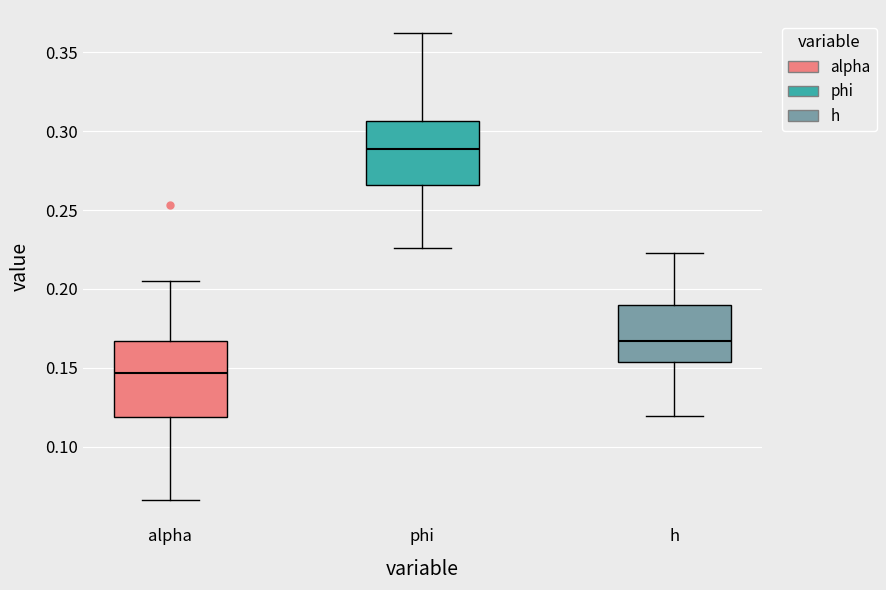

Reading left to right, read every box against the y-axis: the position of its median line, the range the box covers, and the ends of its whiskers. The values are not printed on the chart, so give them approximately, as read against the axis.

alpha: median 0.145, box 0.120 to 0.165, whiskers 0.065 to 0.205
phi: median 0.290, box 0.265 to 0.305, whiskers 0.225 to 0.360
h: median 0.165, box 0.155 to 0.190, whiskers 0.120 to 0.225